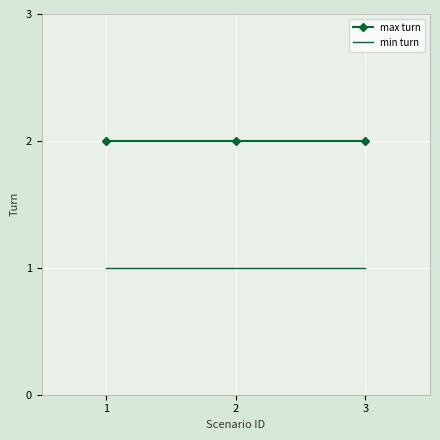

List the series in order of their peak value, lowest first.

min turn, max turn